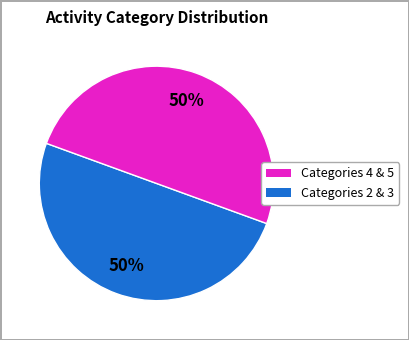

To the nearest percent, what is the average slice percentage?

50%